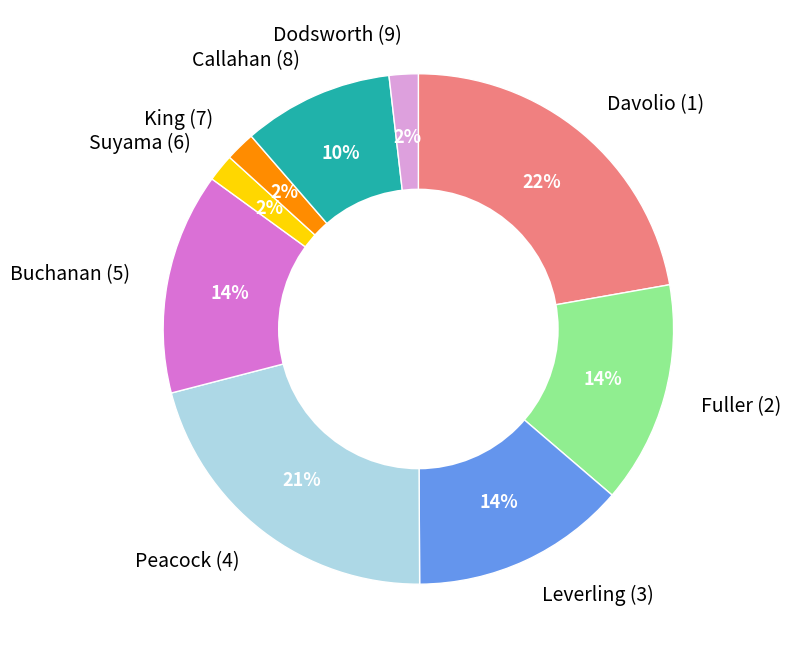

Count the number of slices in the pie.

9